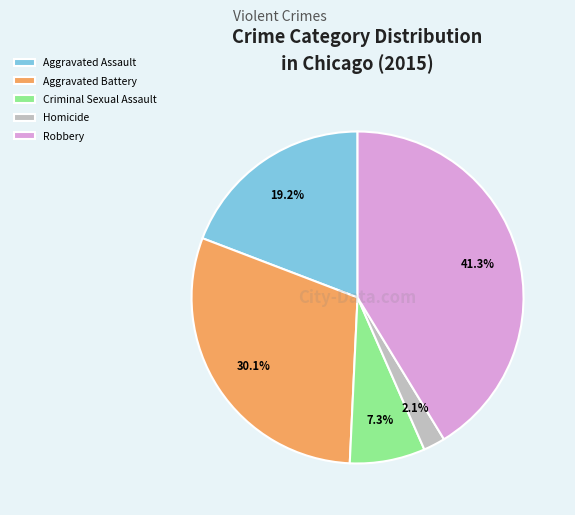

How many slices are in this pie chart?

5